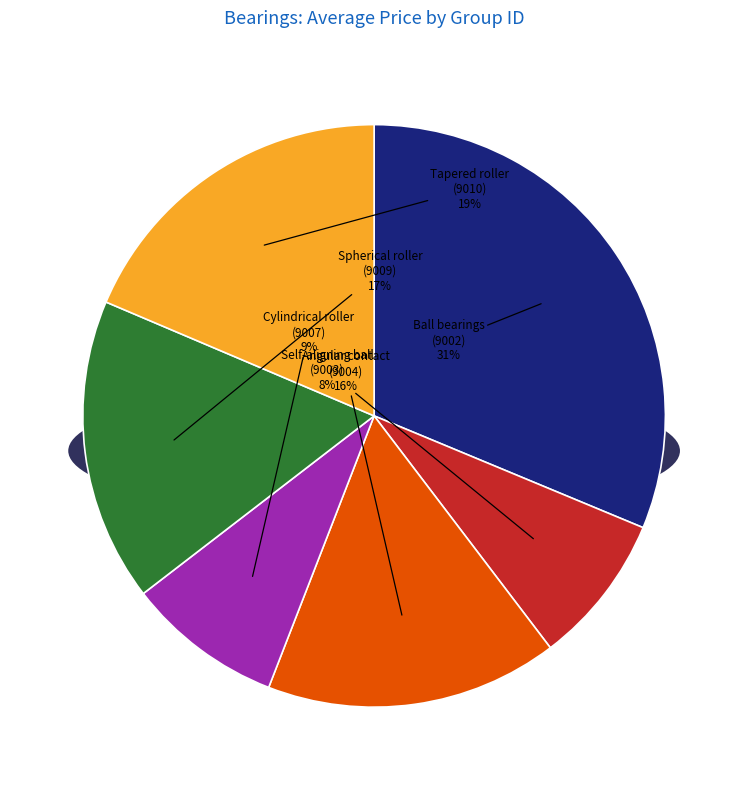

How much of the chart is everything except 9002?

68.7%